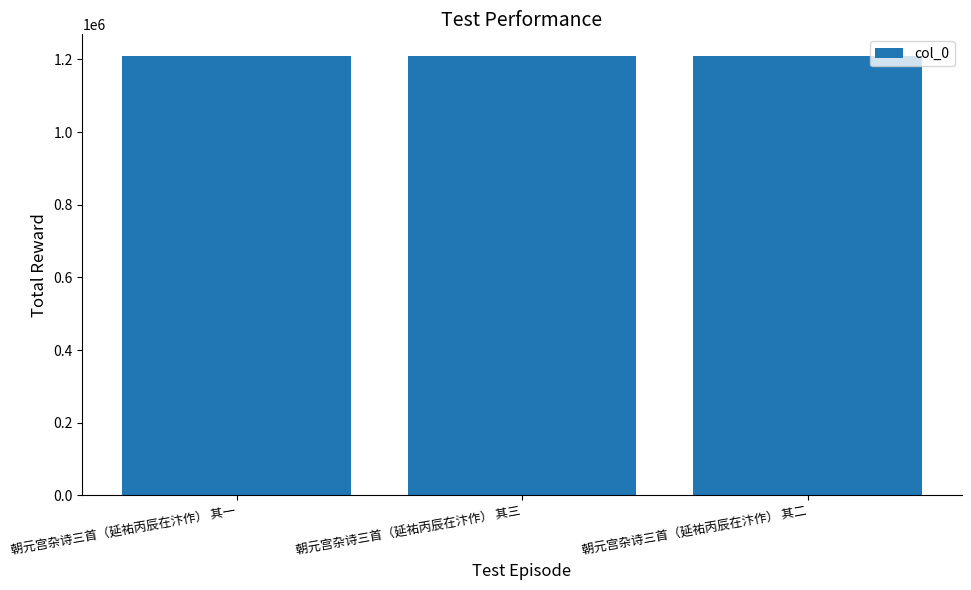

What is the value of the 1st bar from the left?

1208697